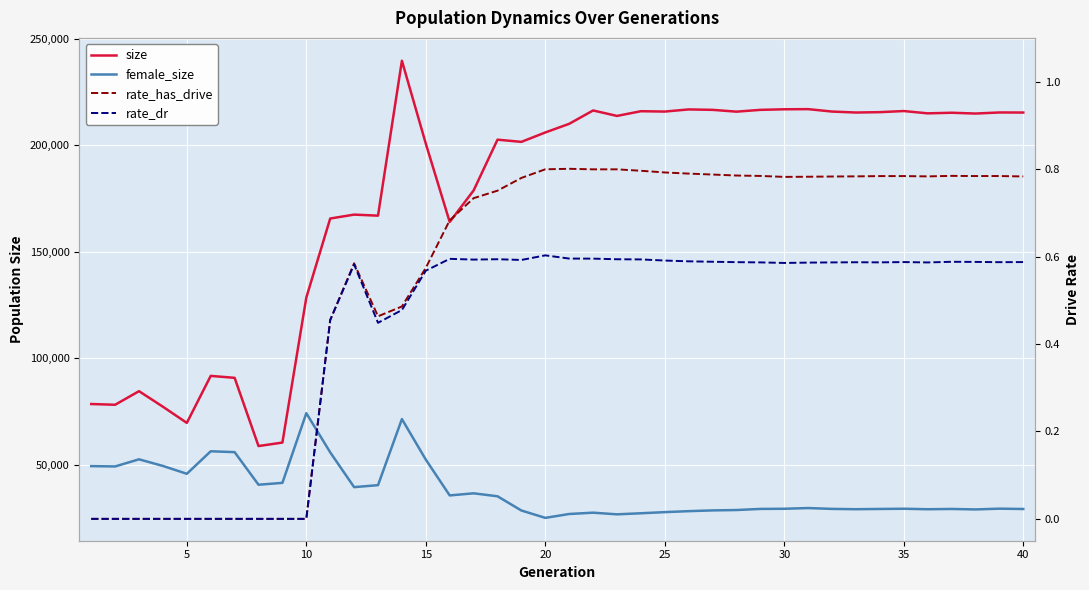

At how many categories does at least one series exceed 81323?

34